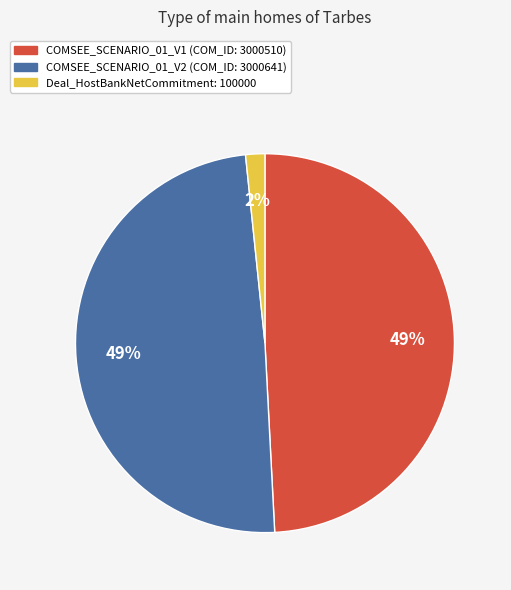

Does any single category account for the majority?

No